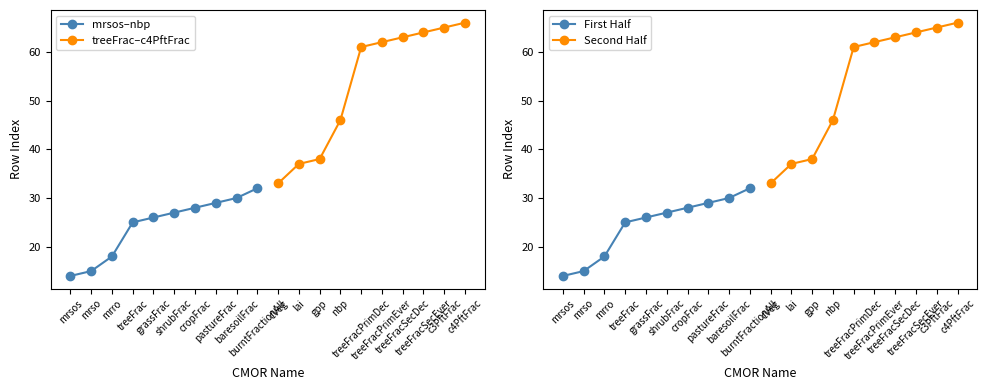

What is the difference between the Second Half values at c3PftFrac and gpp?

27